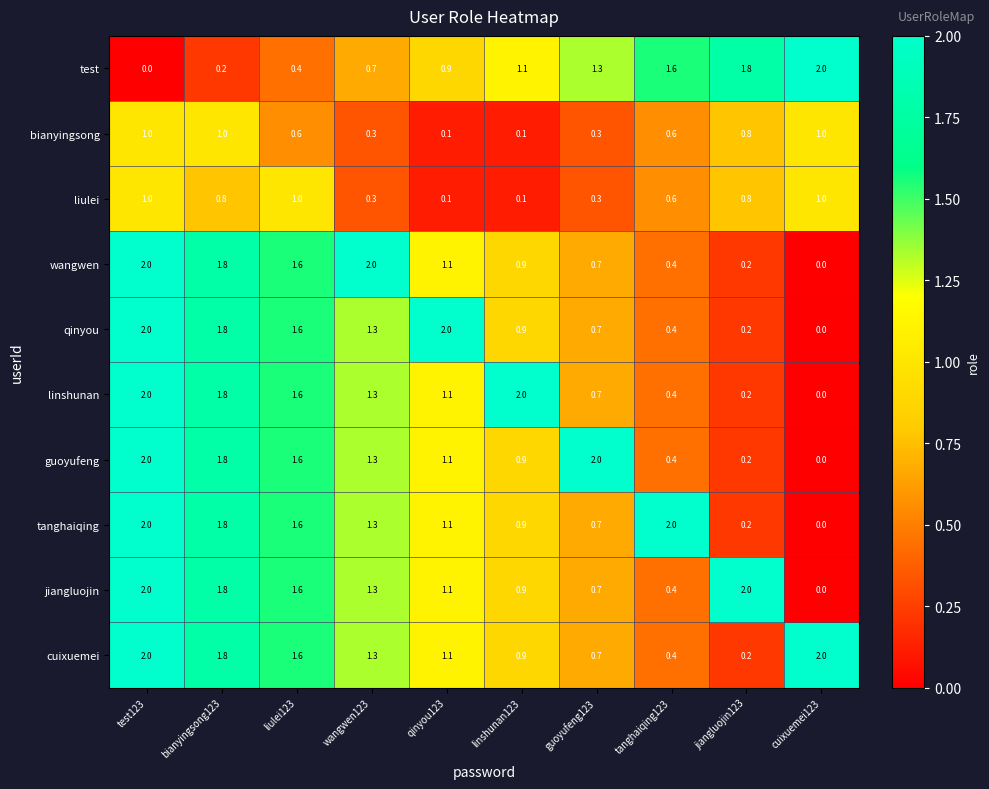

What is the highest value of the cuixuemei series?

2.0